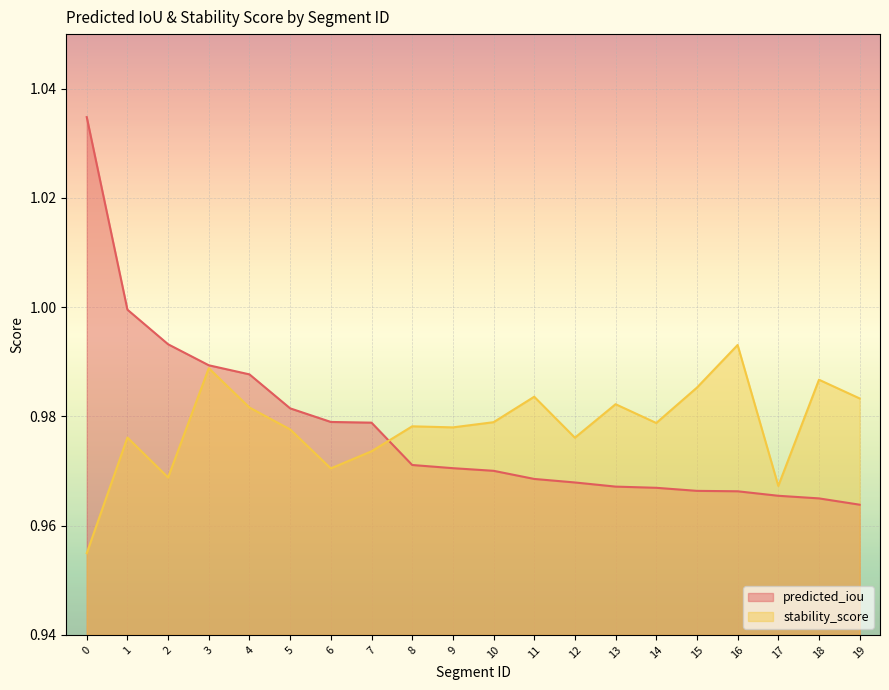

What is the value of the stability_score point at the 20th from the left?

1.0